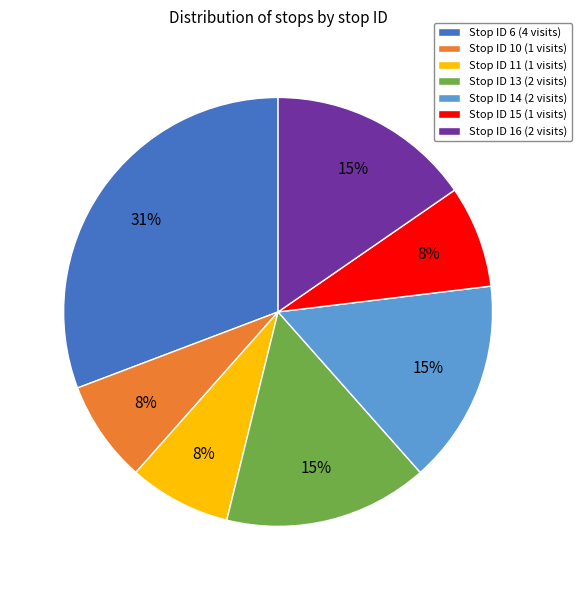

To the nearest percent, what is the difference between the largest and smallest slice percentages?

23%